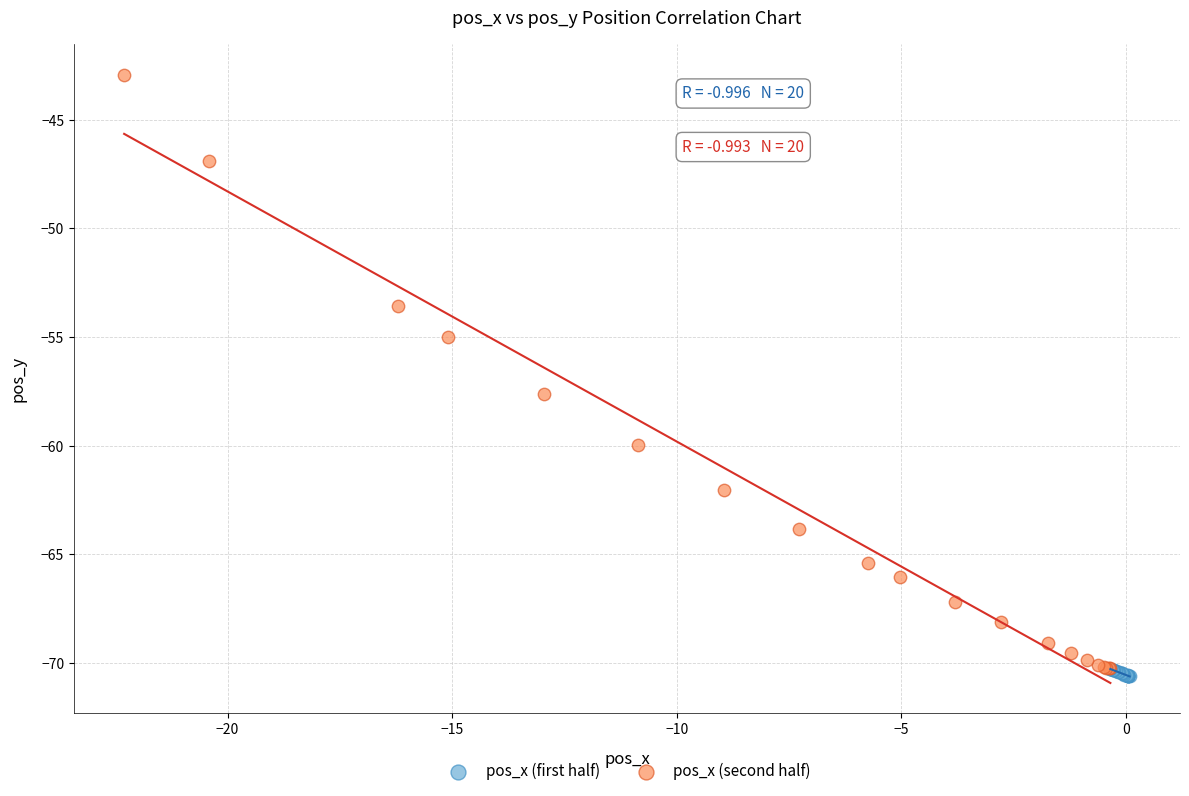

Which series has the widest spread of Y values?

pos_x (second half)